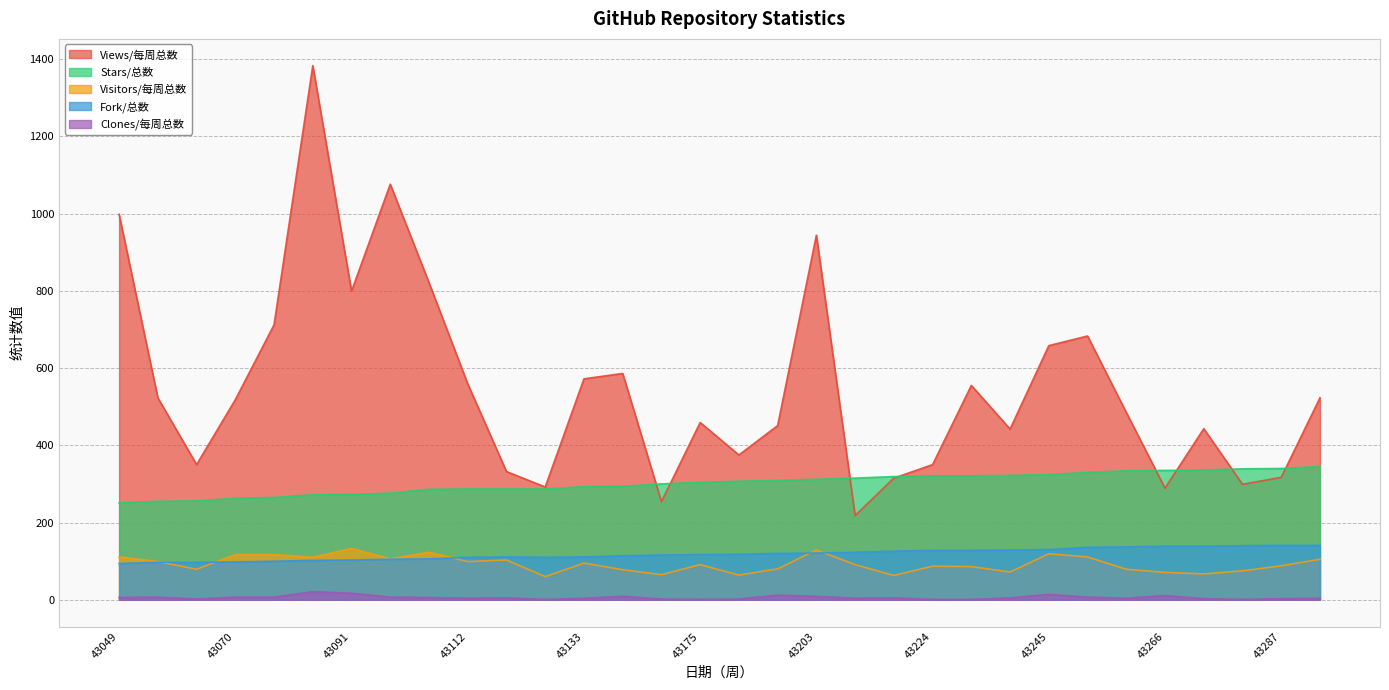

What is the lowest value of the Stars/总数 series?

251